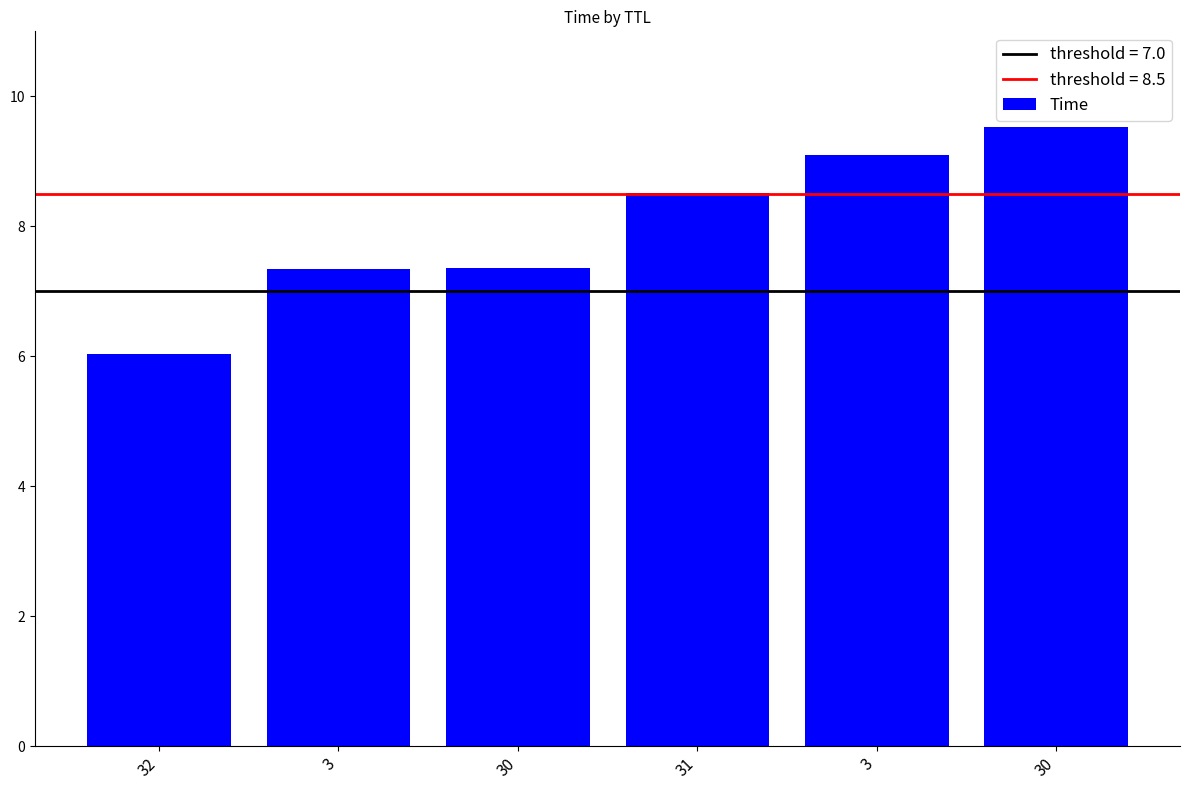

Count the number of categories in the chart.

6